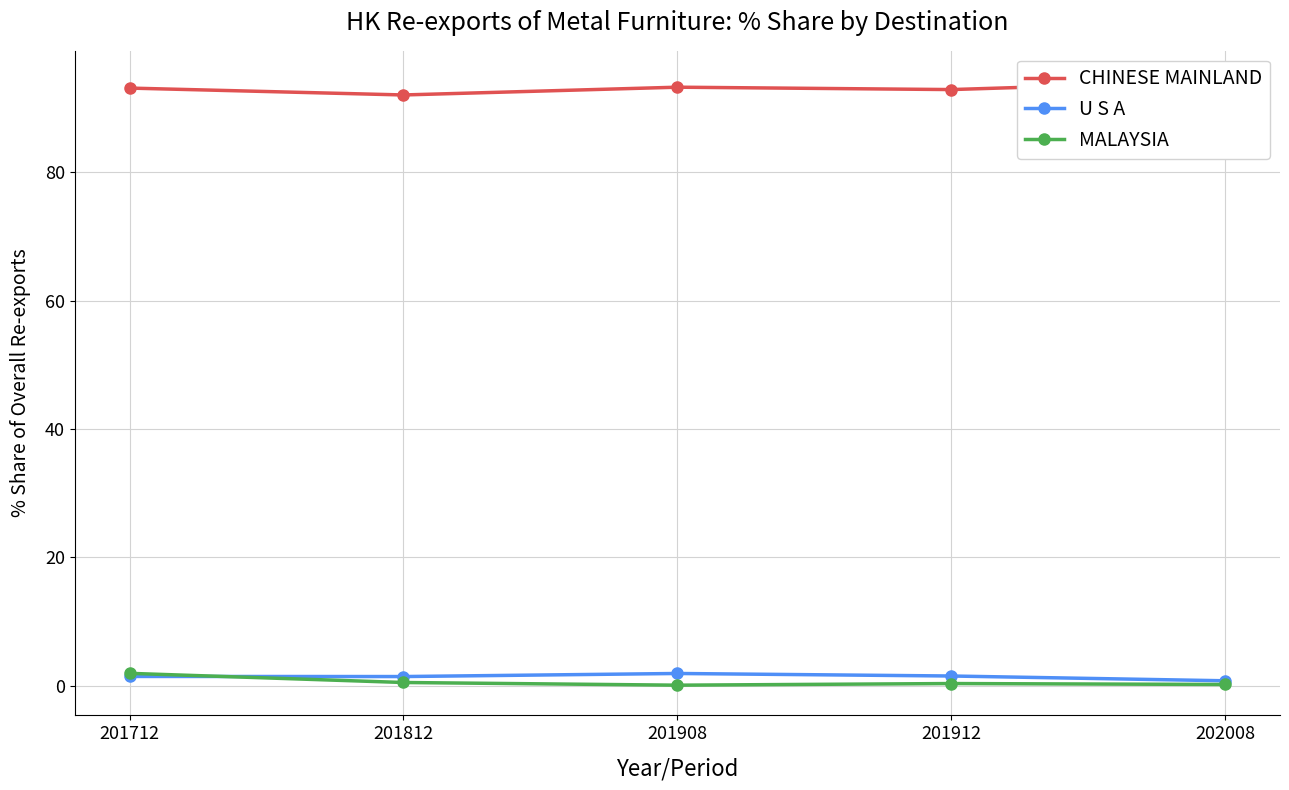

Is this an area chart (filled region under the line)?

No